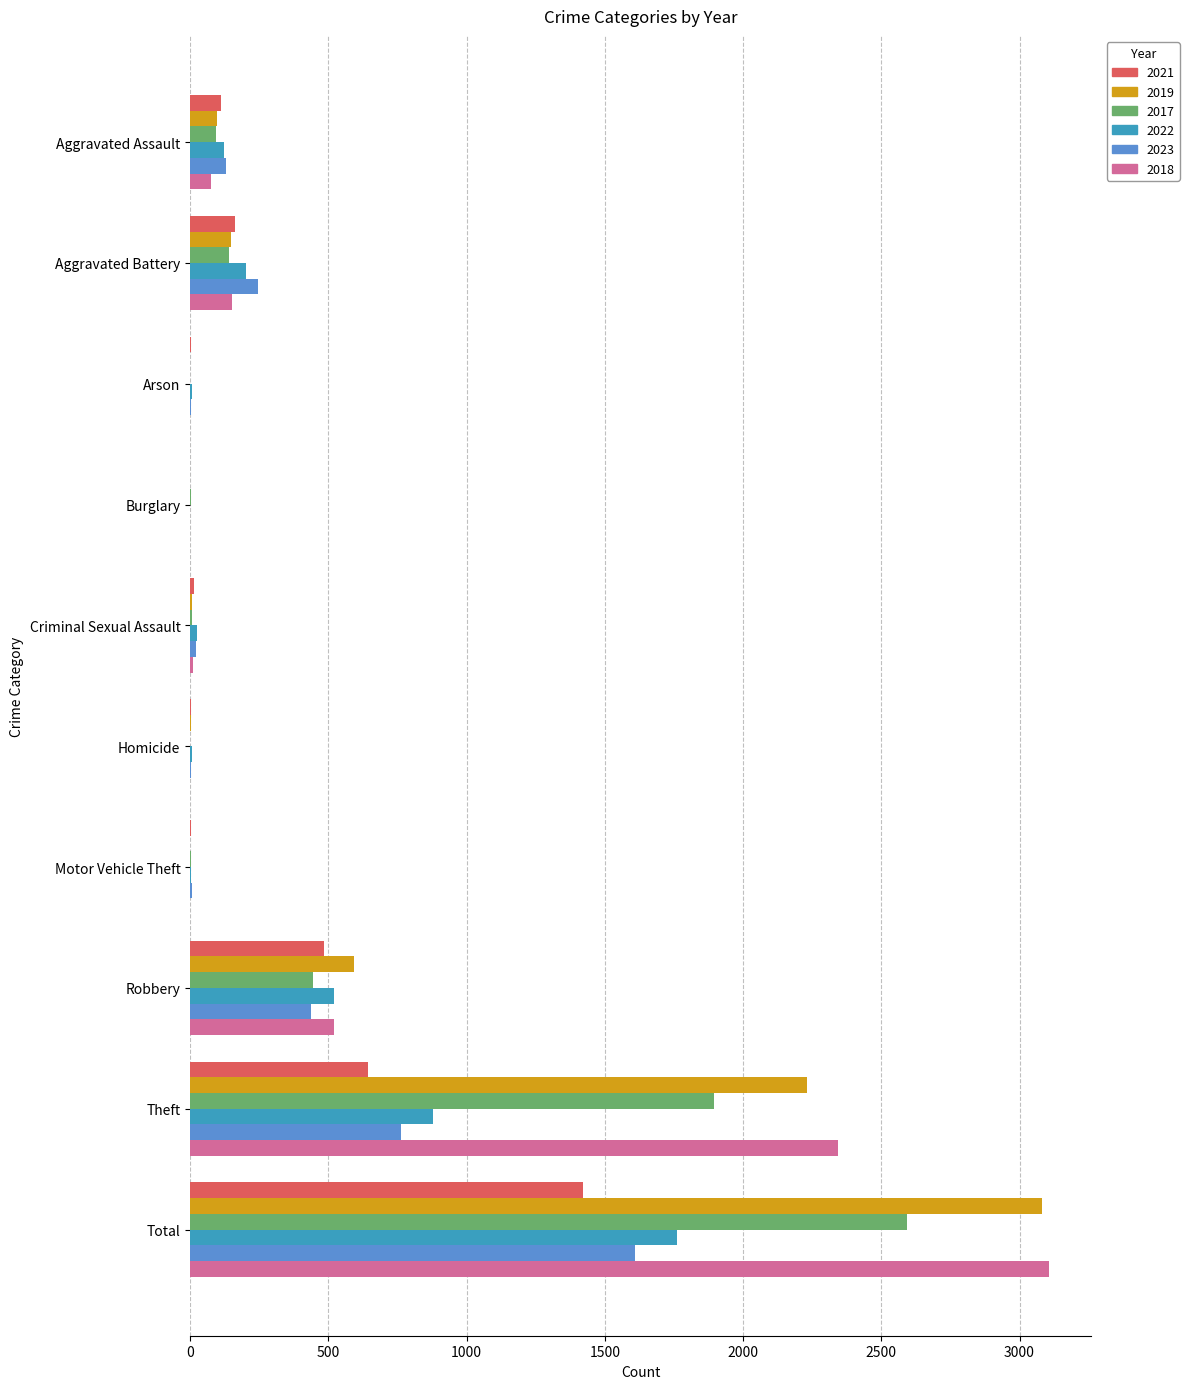

Between Arson and Total, which series saw the biggest shift?

2018